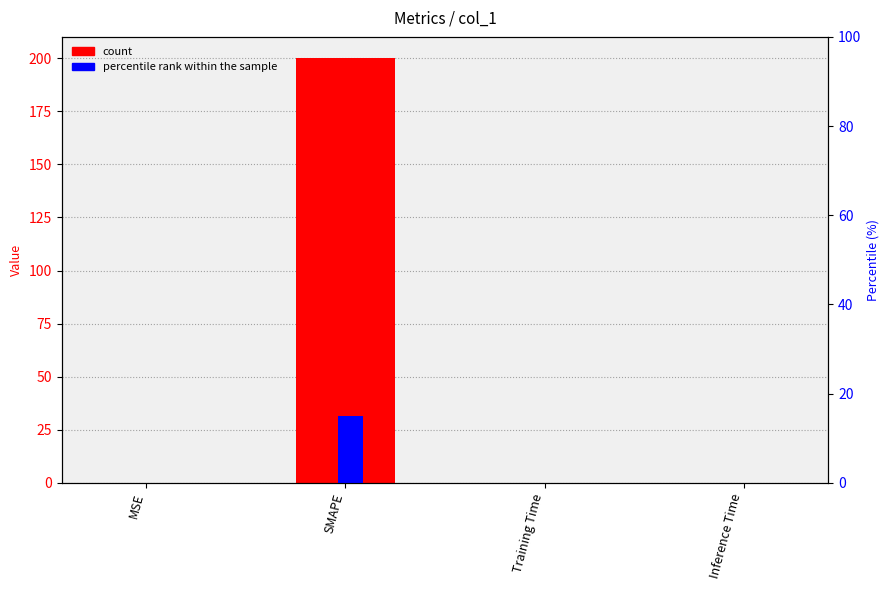

What is the difference between the maximum and second lowest values in the percentile rank within sample series?

15.0